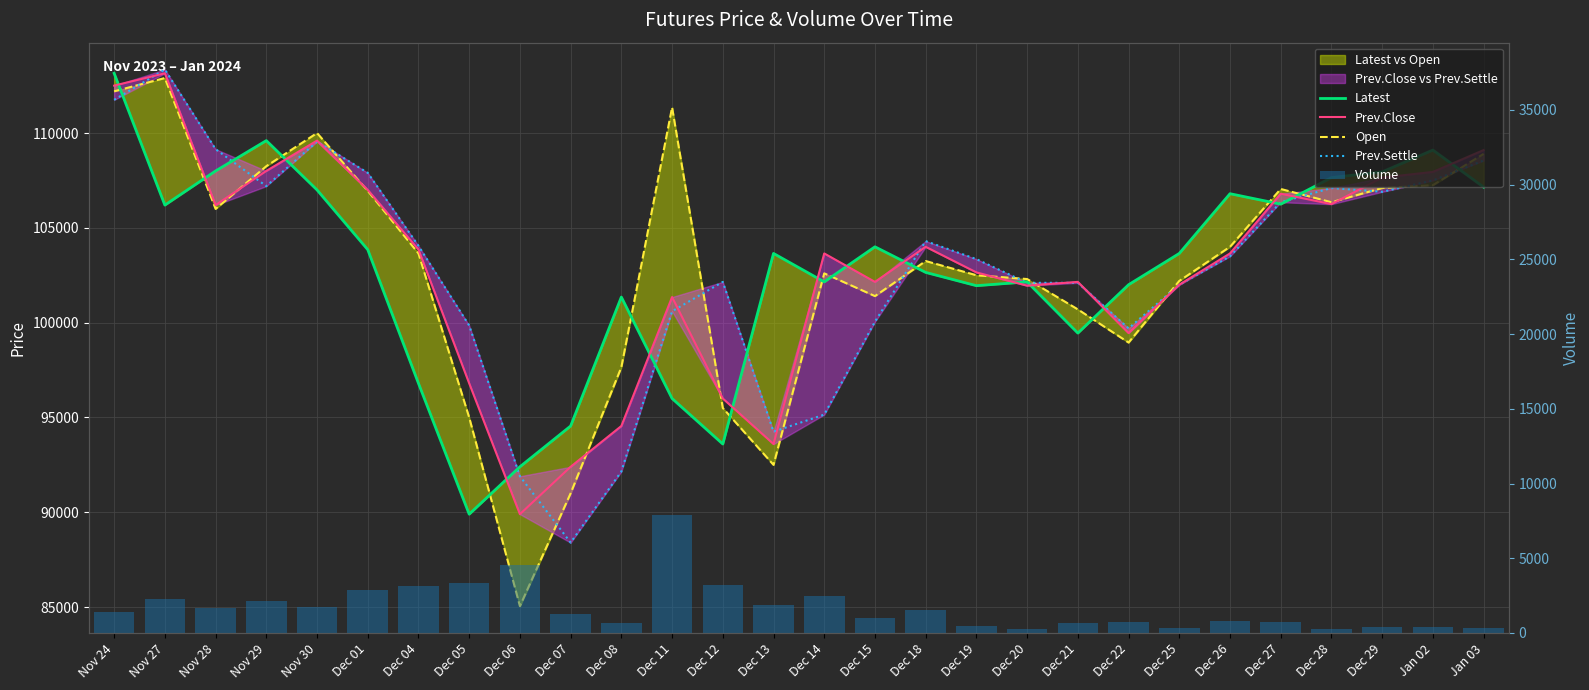

How many series are shown in this chart?

5